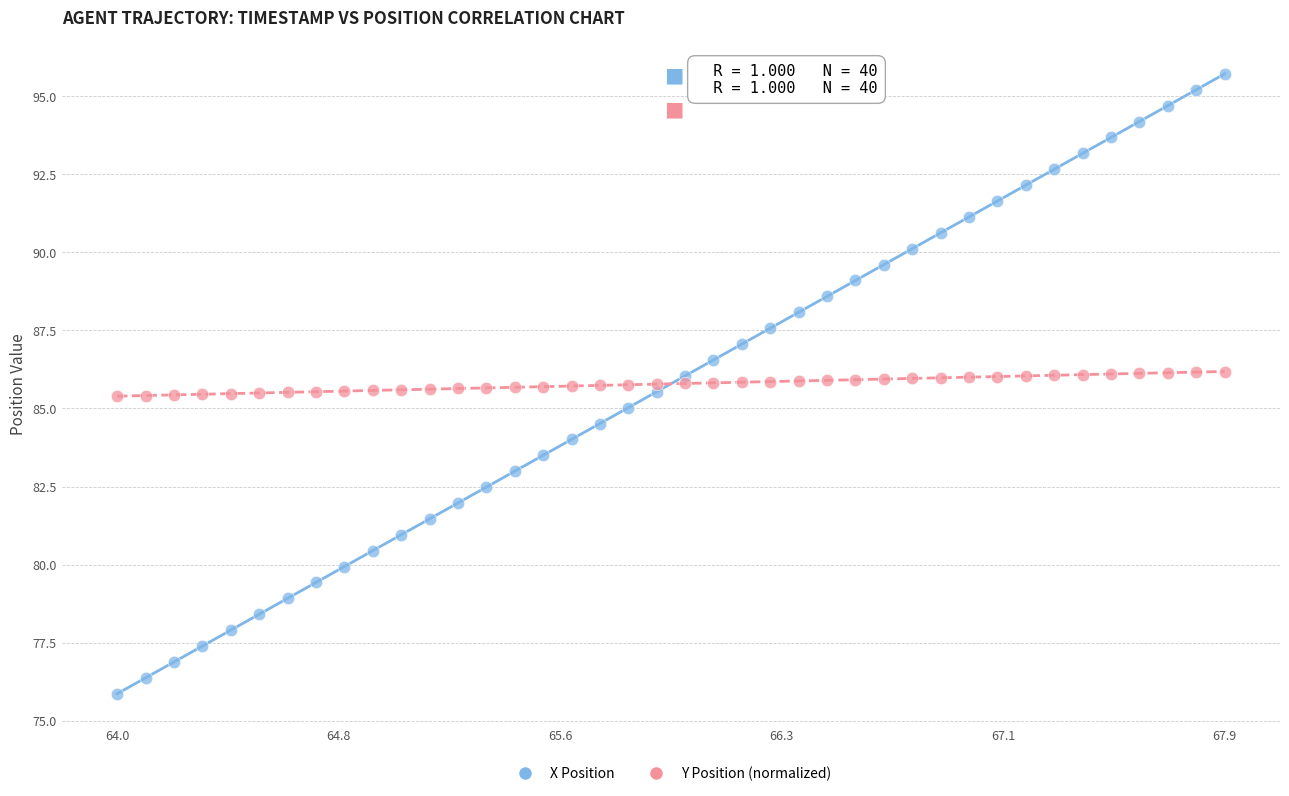

Which series reaches the maximum Y coordinate?

X Position